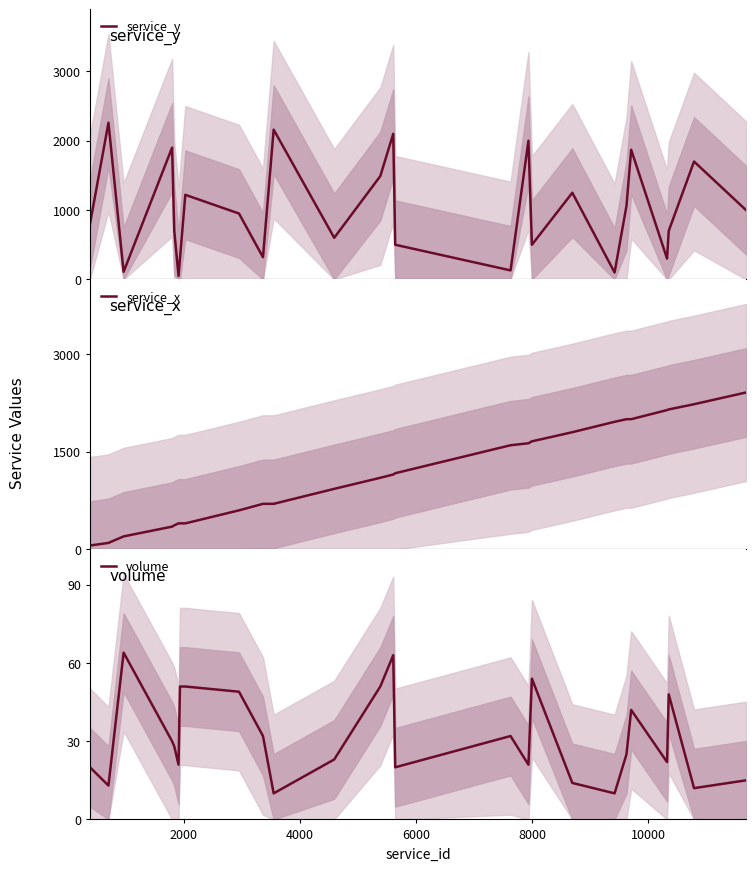

How many lines are shown in the chart?

3